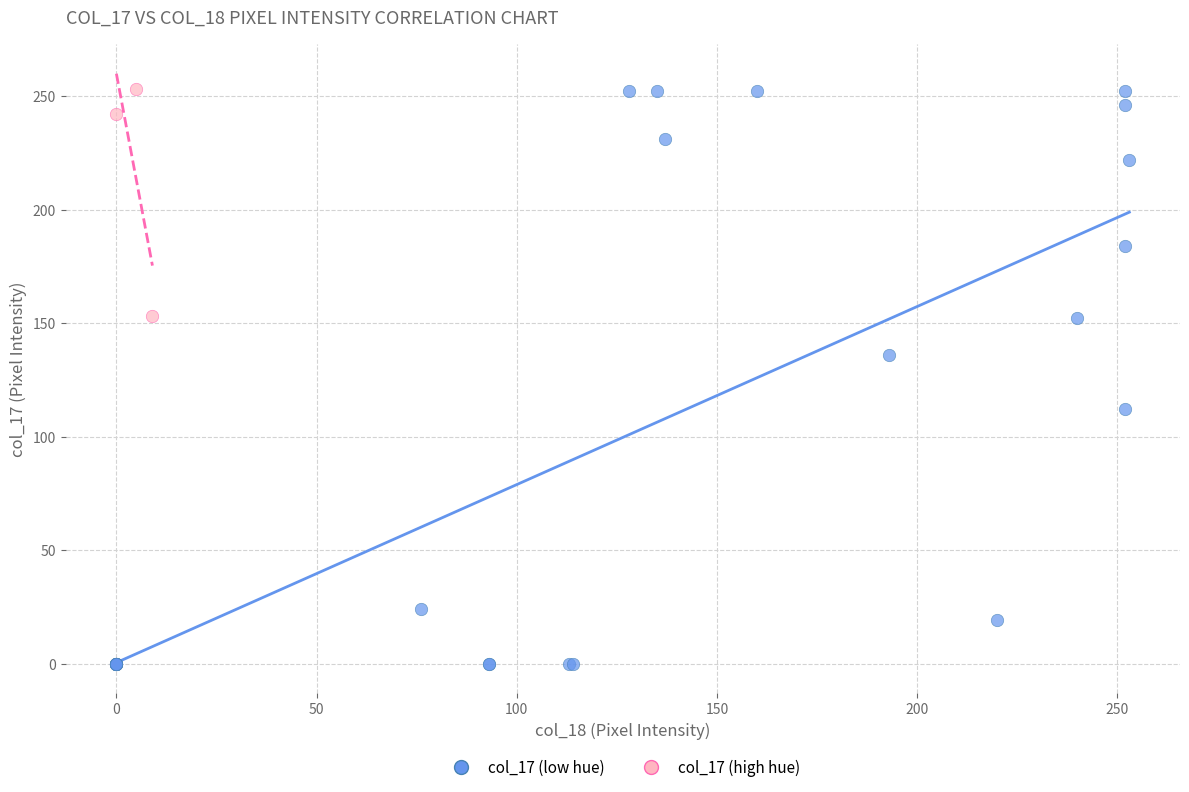

Which series has the largest Y range (max minus min)?

col_17 (low hue)